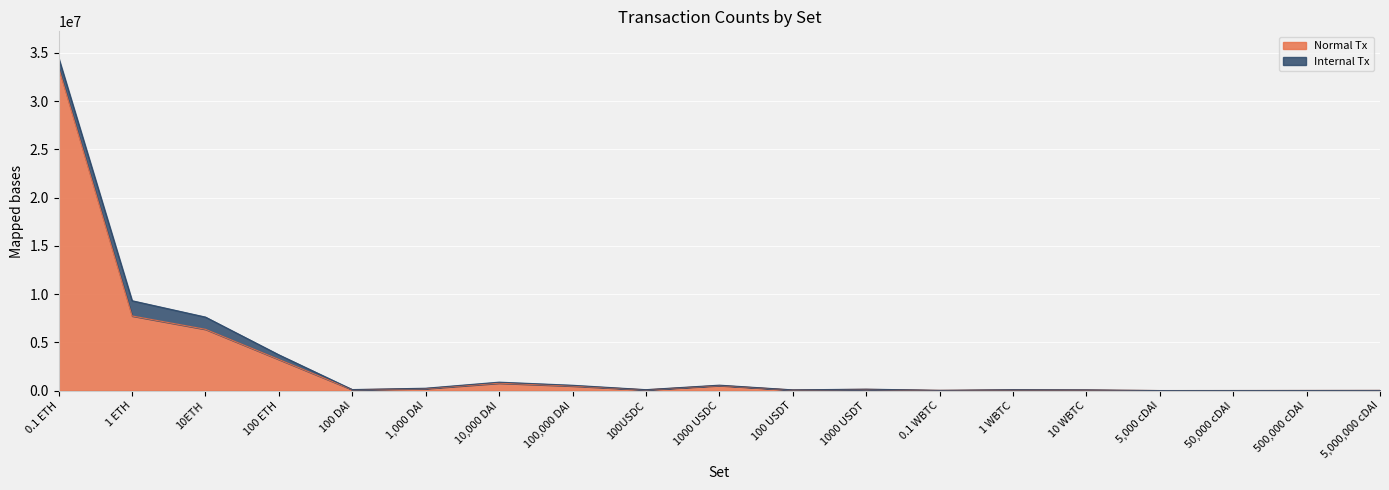

What is the label of the 3rd point from the left?

10ETH